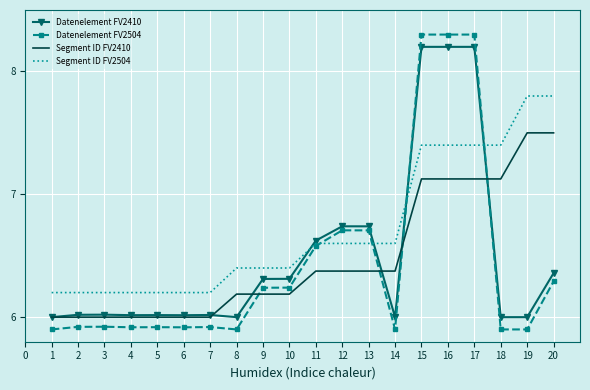

Which series has the largest total across all categories?

Segment ID FV2504